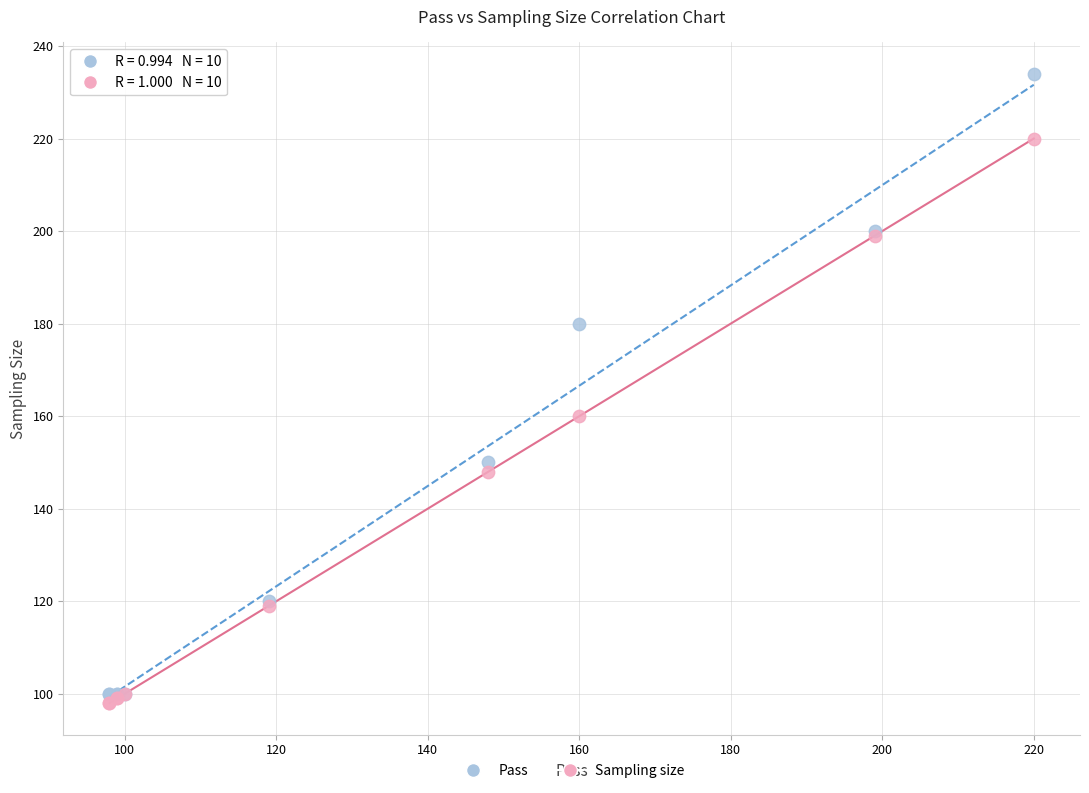

In the Pass series, what Y value is closest to 167?

180